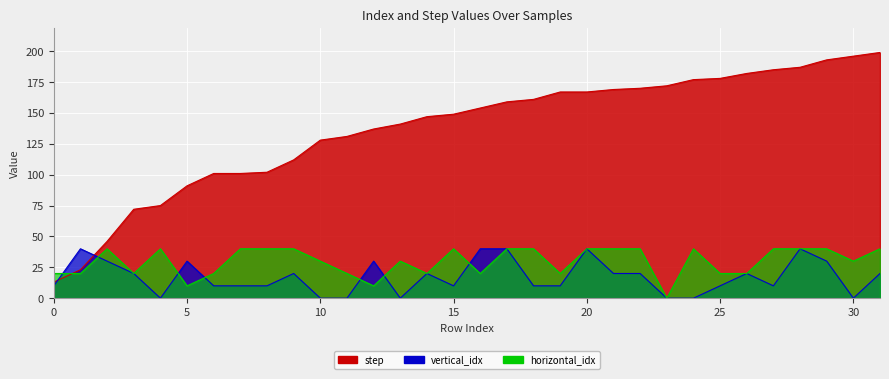

Is it true that horizontal_idx equals 66 at 7?

False